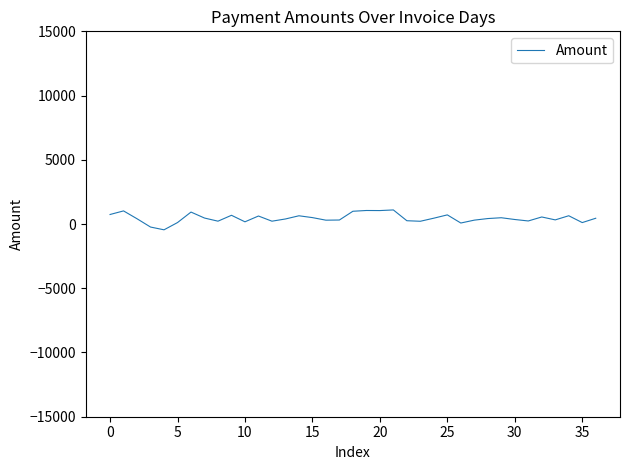

What is the difference between the maximum and minimum values?

1547.0